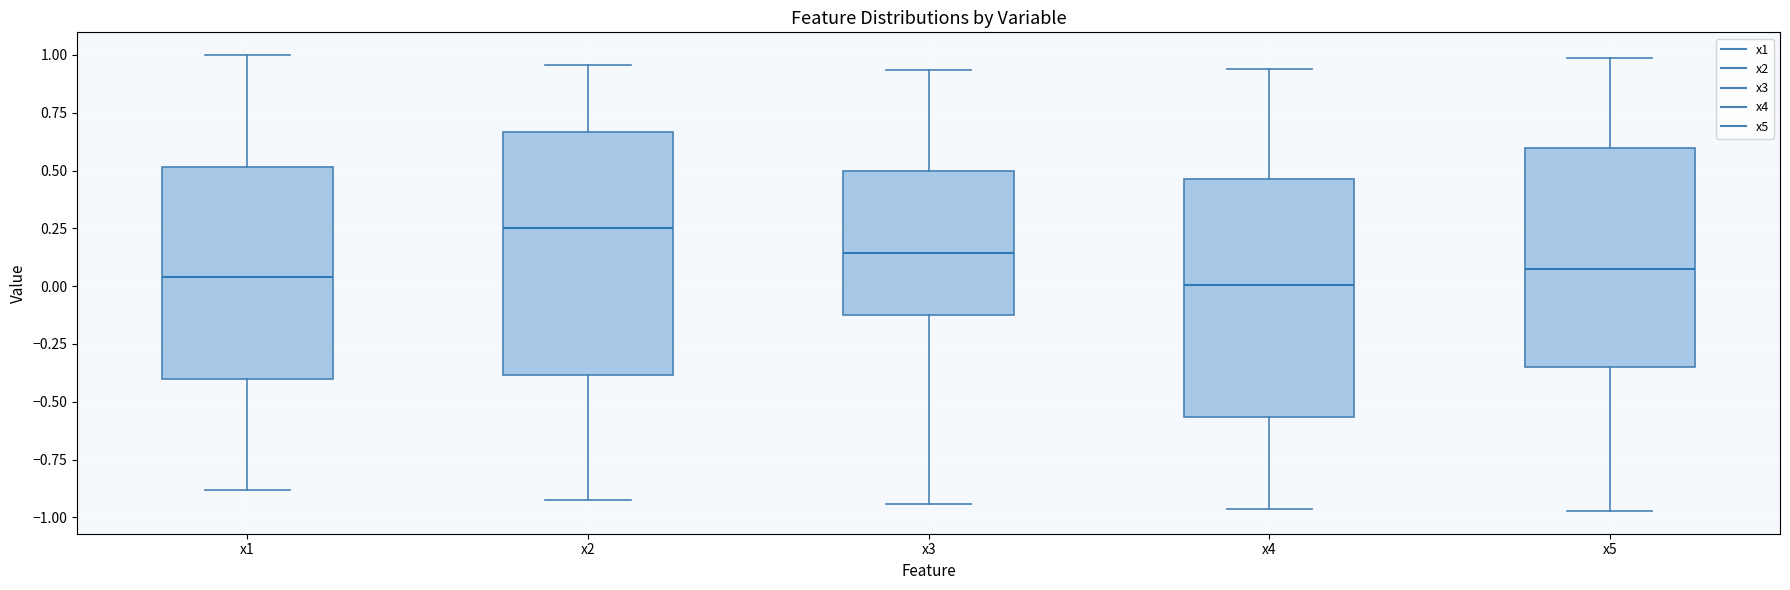

Reading left to right, read every box against the y-axis: the position of its median line, the range the box covers, and the ends of its whiskers. The values are not printed on the chart, so give them approximately, as read against the axis.

x1: median 0.05, box -0.40 to 0.50, whiskers -0.90 to 1.00
x2: median 0.25, box -0.40 to 0.65, whiskers -0.95 to 0.95
x3: median 0.15, box -0.15 to 0.50, whiskers -0.95 to 0.95
x4: median 0.00, box -0.55 to 0.45, whiskers -0.95 to 0.95
x5: median 0.05, box -0.35 to 0.60, whiskers -0.95 to 1.00